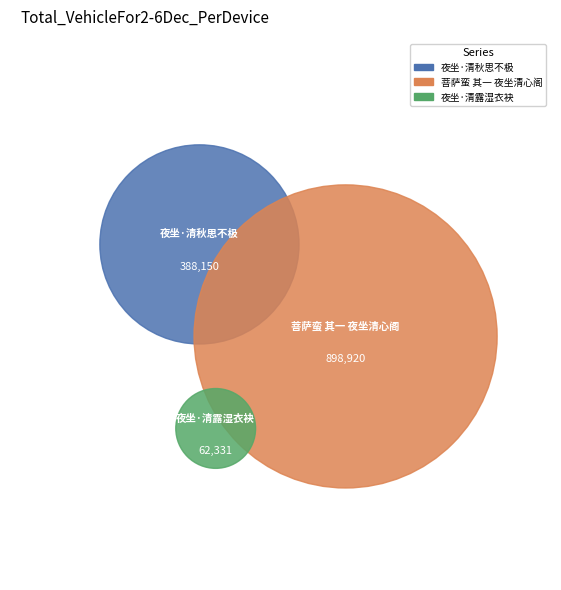

Approximately how many times larger is the value at 夜坐·清秋思不极 compared to 菩萨蛮 其一 夜坐清心阁?

0.4